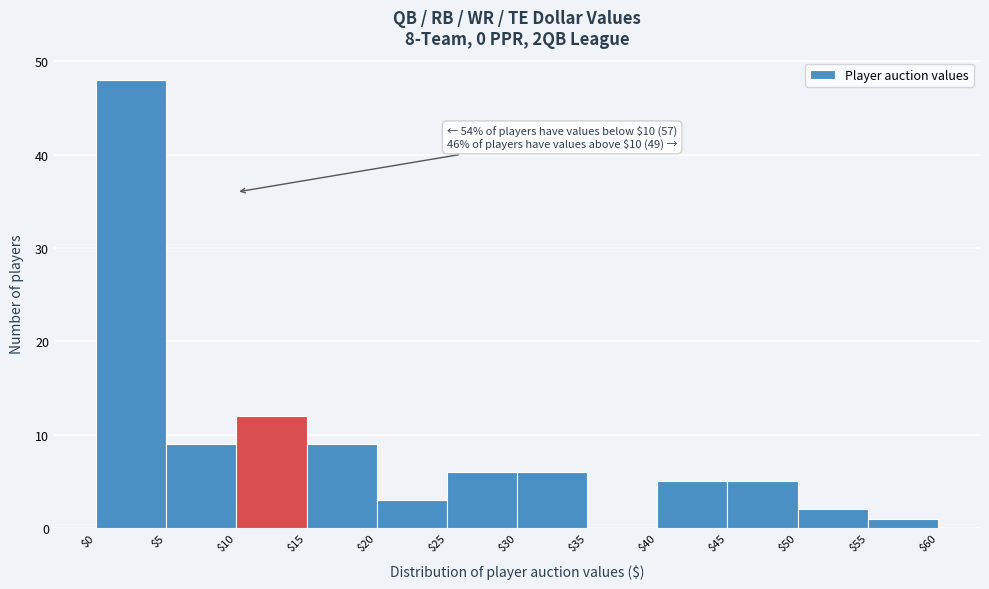

Which range on the x-axis has the tallest bar?

$0 to $5